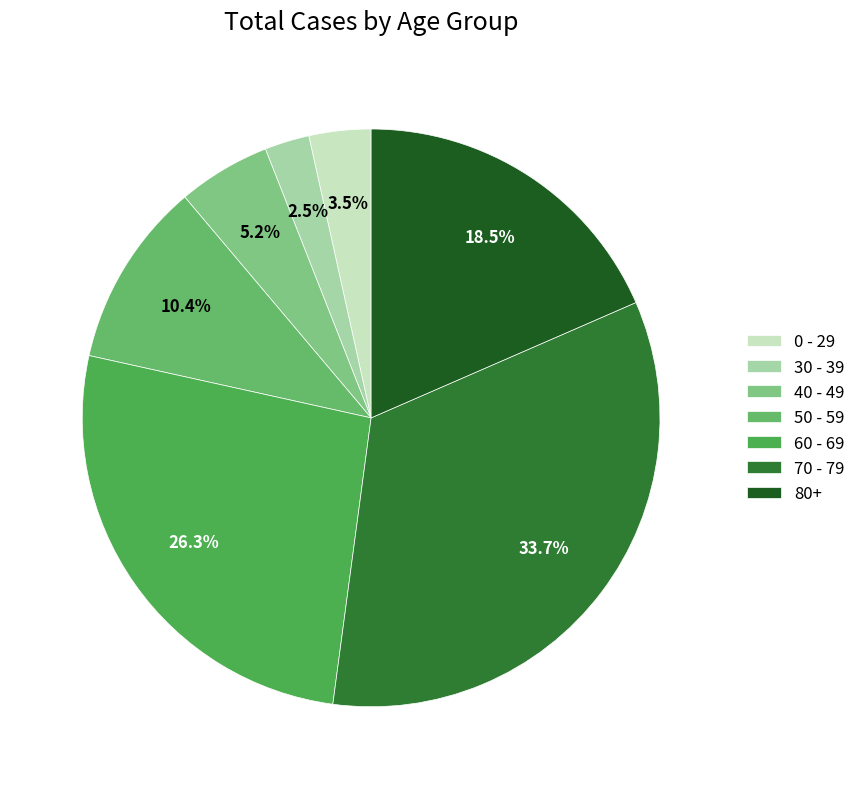

Does any single category account for the majority?

No